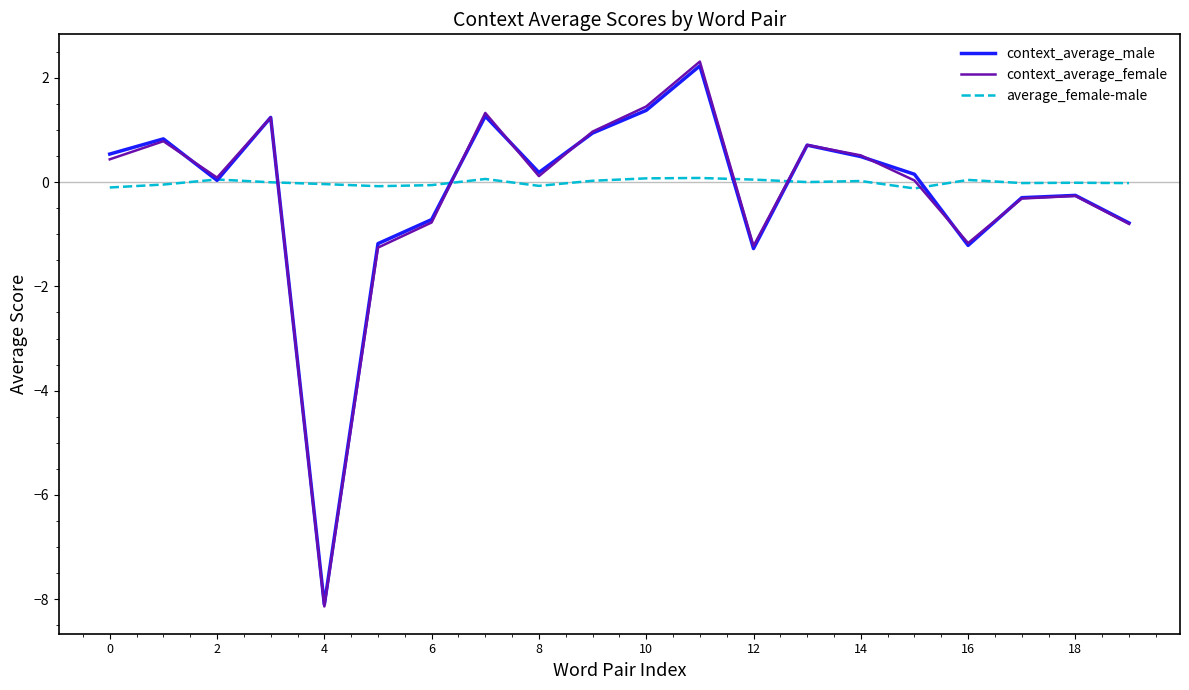

How many lines are shown in the chart?

3